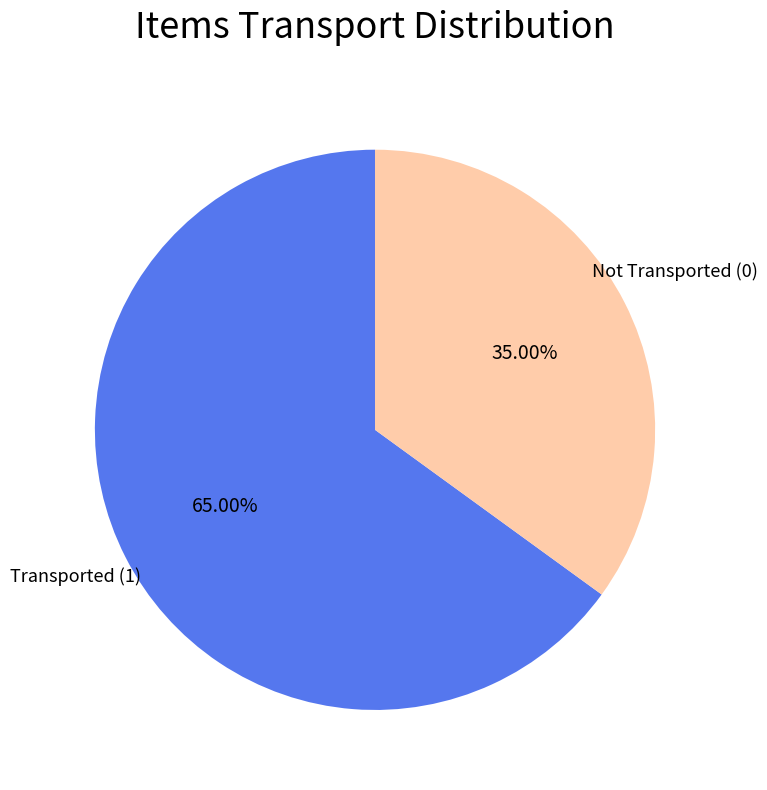

Is there any slice that represents more than half of the pie?

Yes